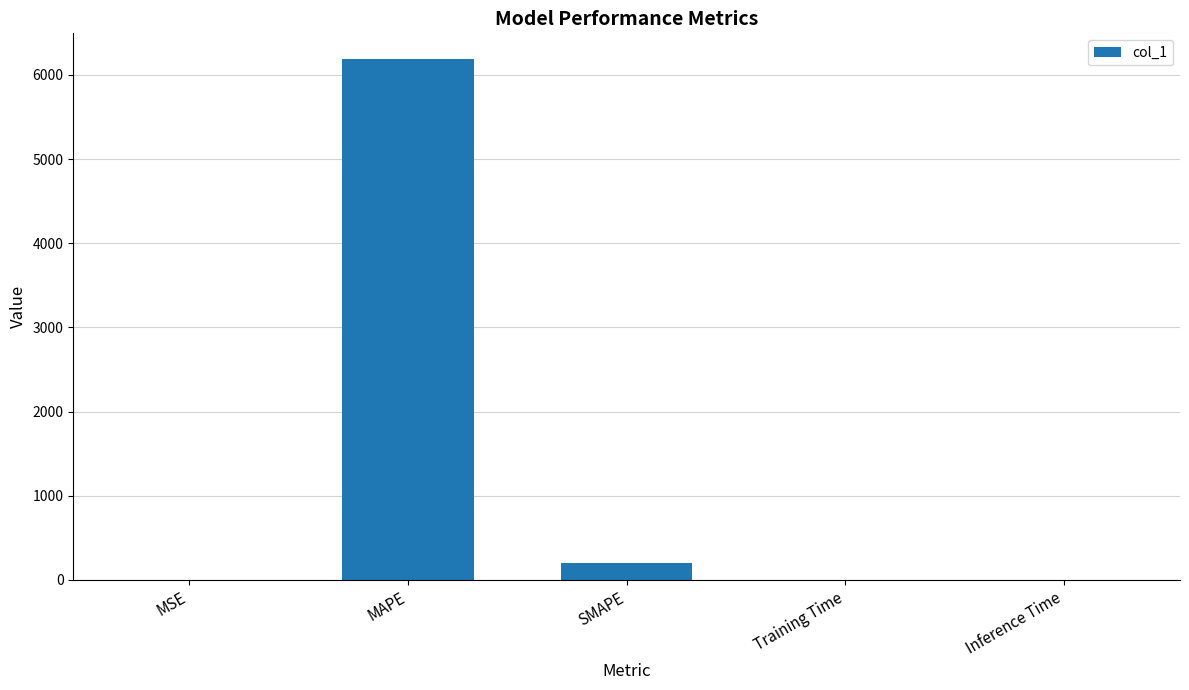

What is the difference between the values at MSE and Inference Time?

1.0